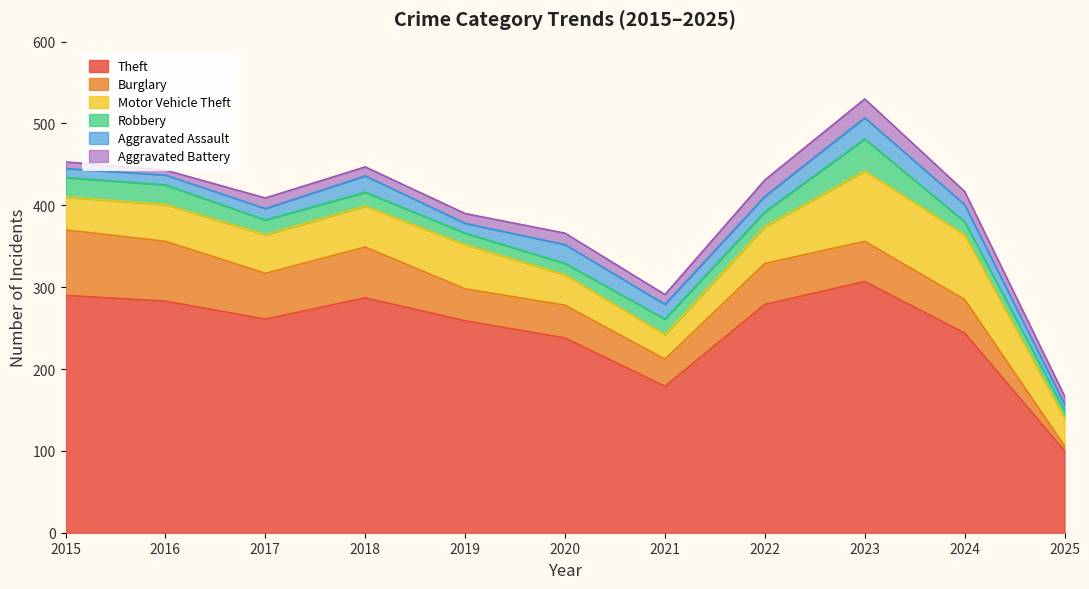

Reading right to left, extract all data points from this chart.

Theft: 100	244	307	279	179	238	259	287	261	283	290
Burglary: 6	41	49	50	33	40	39	62	56	73	80
Motor Vehicle Theft: 34	79	86	45	30	37	54	50	47	45	40
Robbery: 9	16	39	18	19	14	14	17	18	24	24
Aggravated Assault: 8	21	26	19	18	23	12	20	14	12	11
Aggravated Battery: 10	16	23	20	12	14	12	11	13	6	8